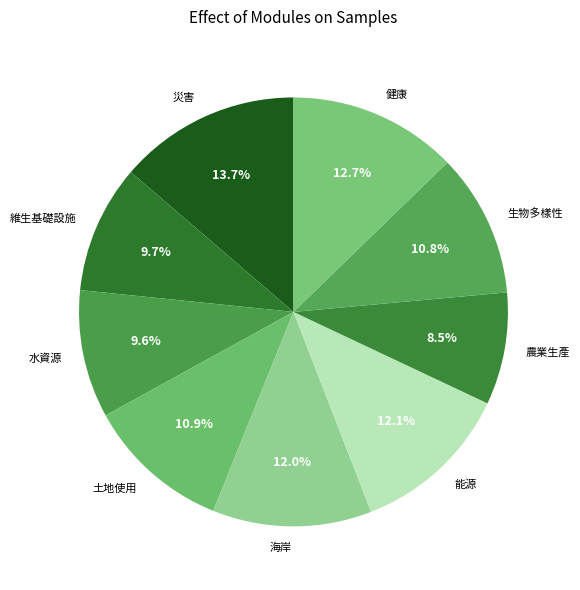

What is the largest slice in the pie chart?

災害